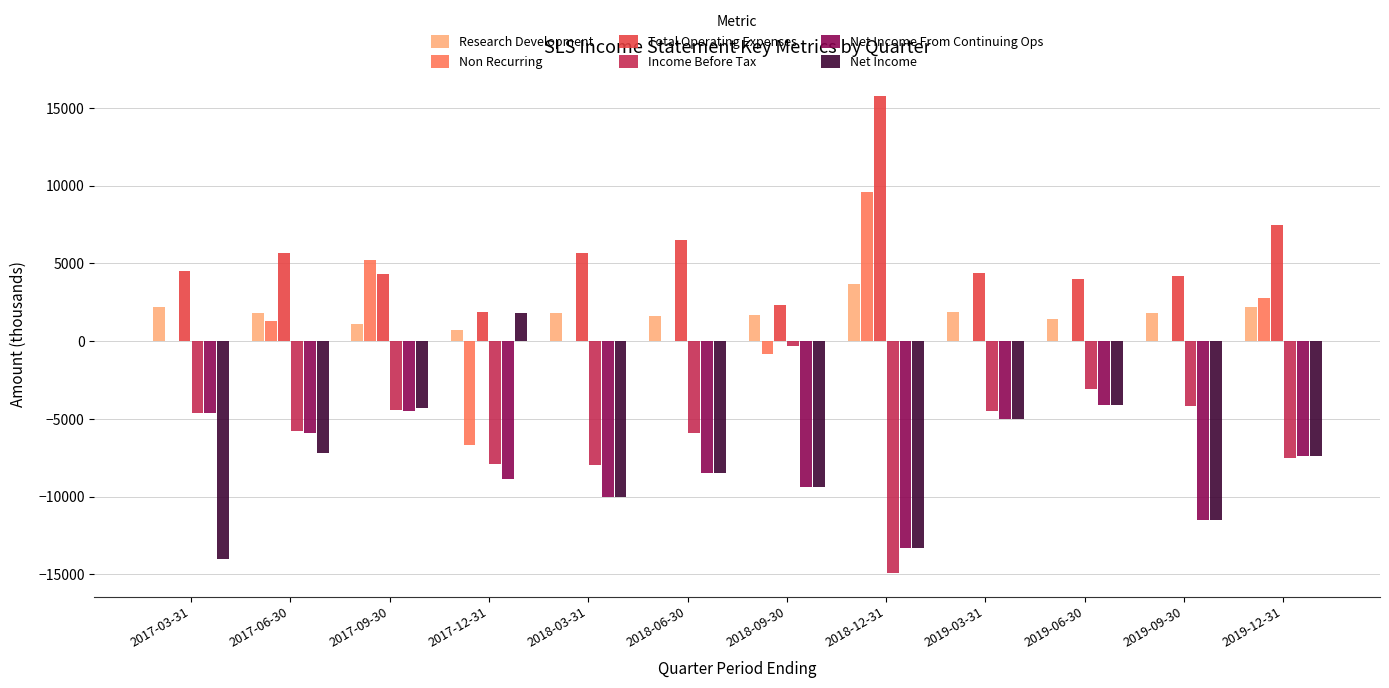

The value of Net Income at 2018-06-30 is -2975. True or false?

False